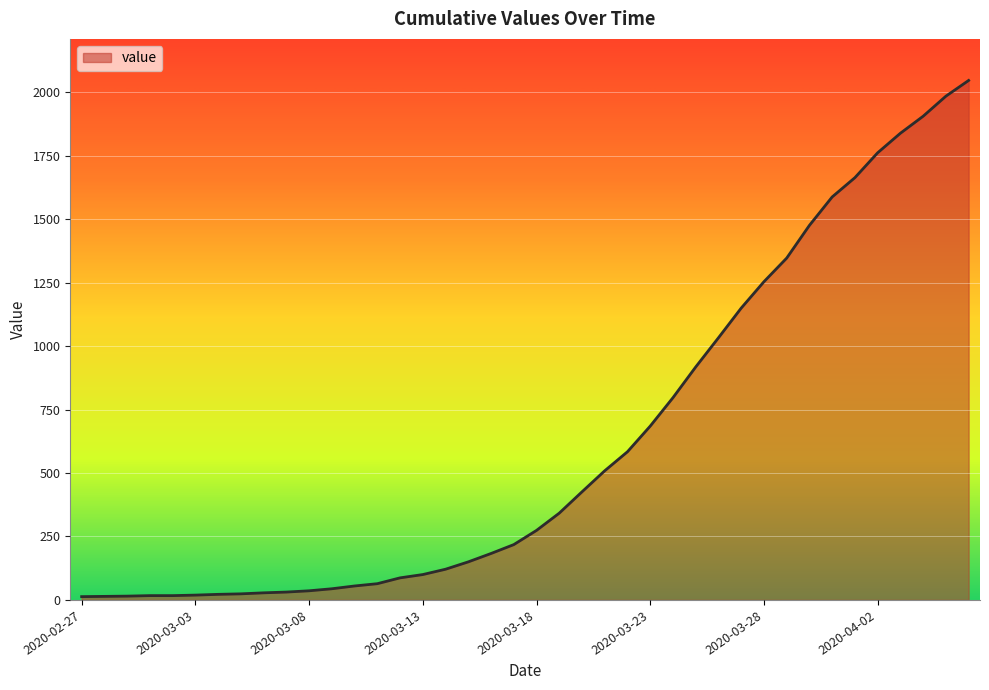

How many lines are shown in the chart?

1